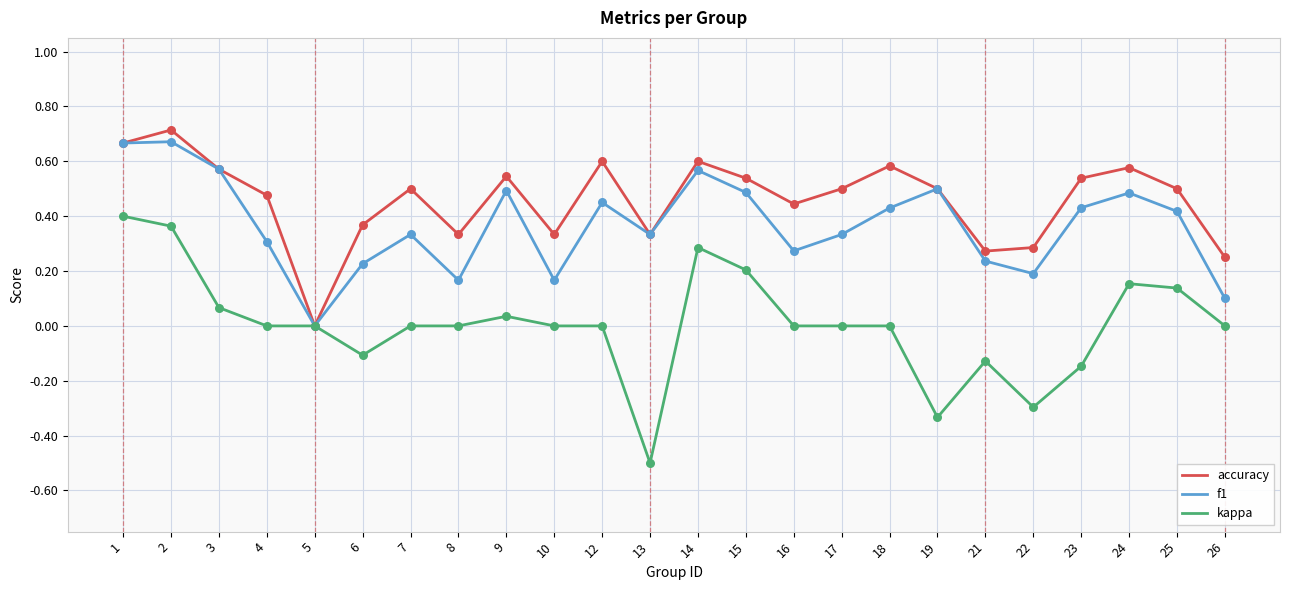

Which series has the widest spread of values?

kappa